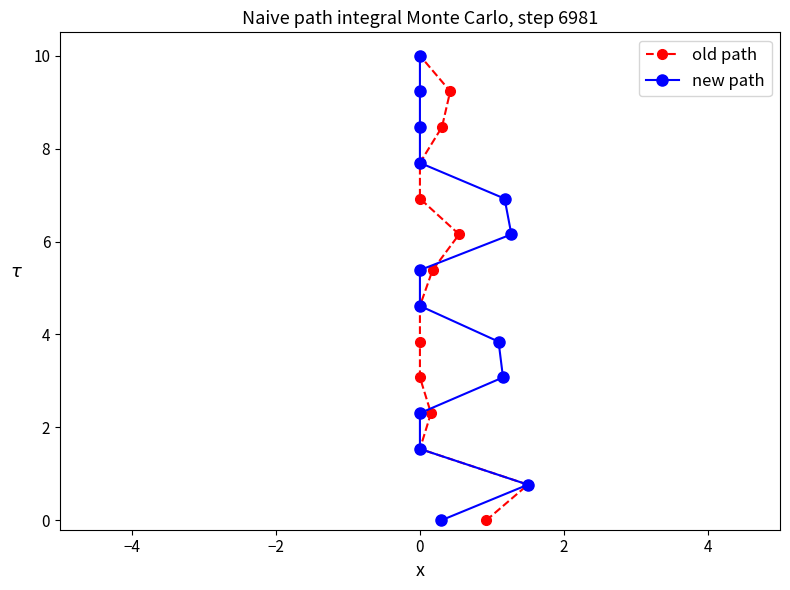

Which series has the widest spread of values?

old path